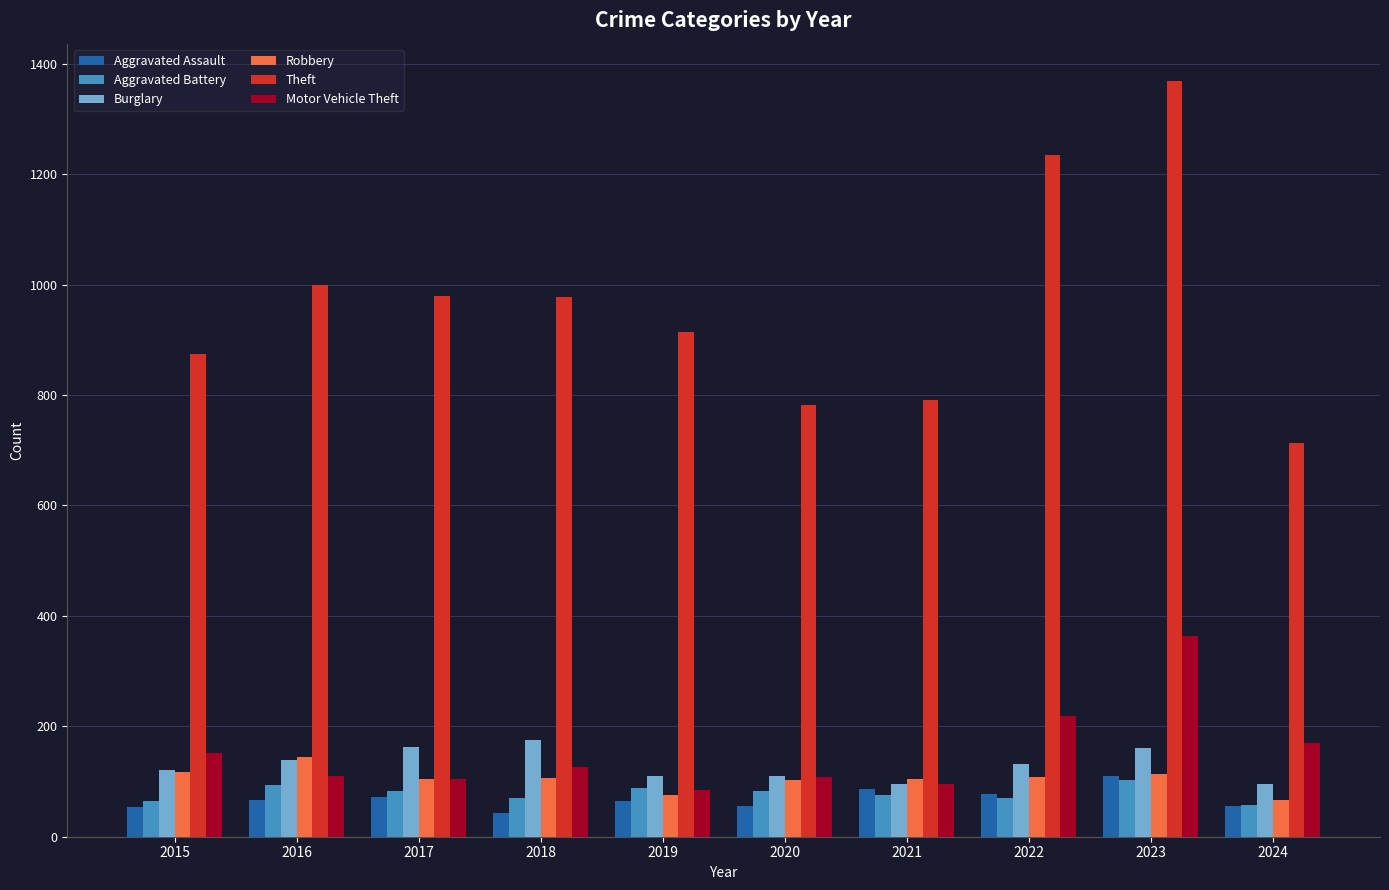

What are all the series names shown in the legend?

Aggravated Assault, Aggravated Battery, Burglary, Robbery, Theft, Motor Vehicle Theft